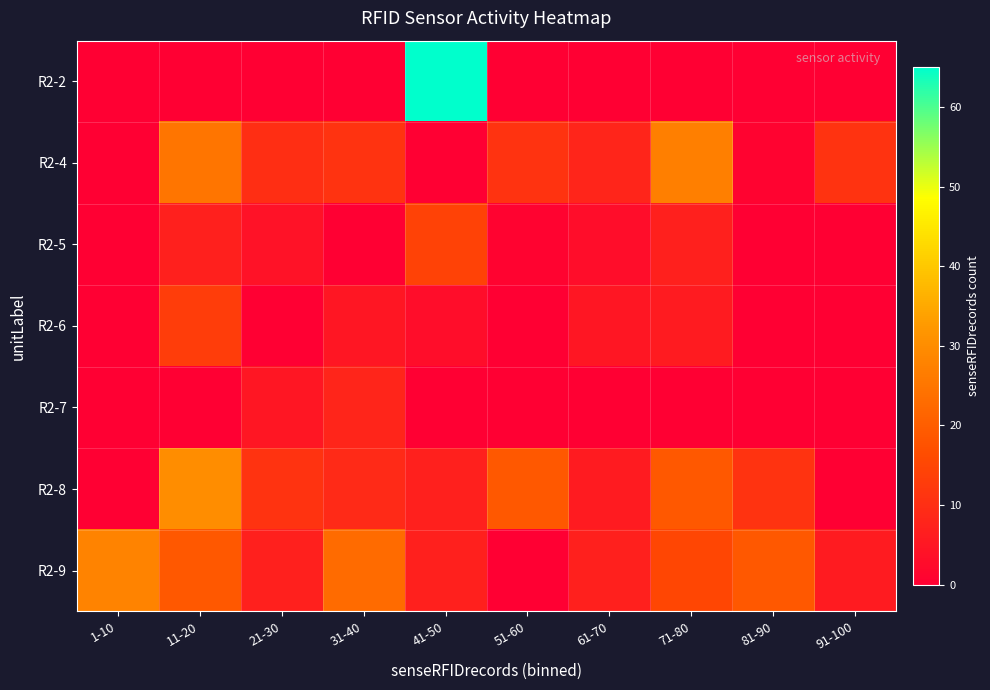

Reading right to left, transcribe all the data shown in this chart.

R2-2: 91-100=0	81-90=0	71-80=0	61-70=0	51-60=0	41-50=65	31-40=0	21-30=0	11-20=0	1-10=0
R2-4: 91-100=11	81-90=1	71-80=27	61-70=8	51-60=11	41-50=0	31-40=11	21-30=10	11-20=25	1-10=0
R2-5: 91-100=0	81-90=0	71-80=7	61-70=3	51-60=1	41-50=14	31-40=0	21-30=4	11-20=7	1-10=0
R2-6: 91-100=0	81-90=0	71-80=6	61-70=5	51-60=0	41-50=3	31-40=5	21-30=0	11-20=13	1-10=0
R2-7: 91-100=0	81-90=0	71-80=0	61-70=0	51-60=0	41-50=0	31-40=8	21-30=5	11-20=0	1-10=0
R2-8: 91-100=0	81-90=11	71-80=19	61-70=6	51-60=19	41-50=7	31-40=9	21-30=11	11-20=30	1-10=0
R2-9: 91-100=6	81-90=19	71-80=15	61-70=7	51-60=0	41-50=7	31-40=23	21-30=7	11-20=19	1-10=28